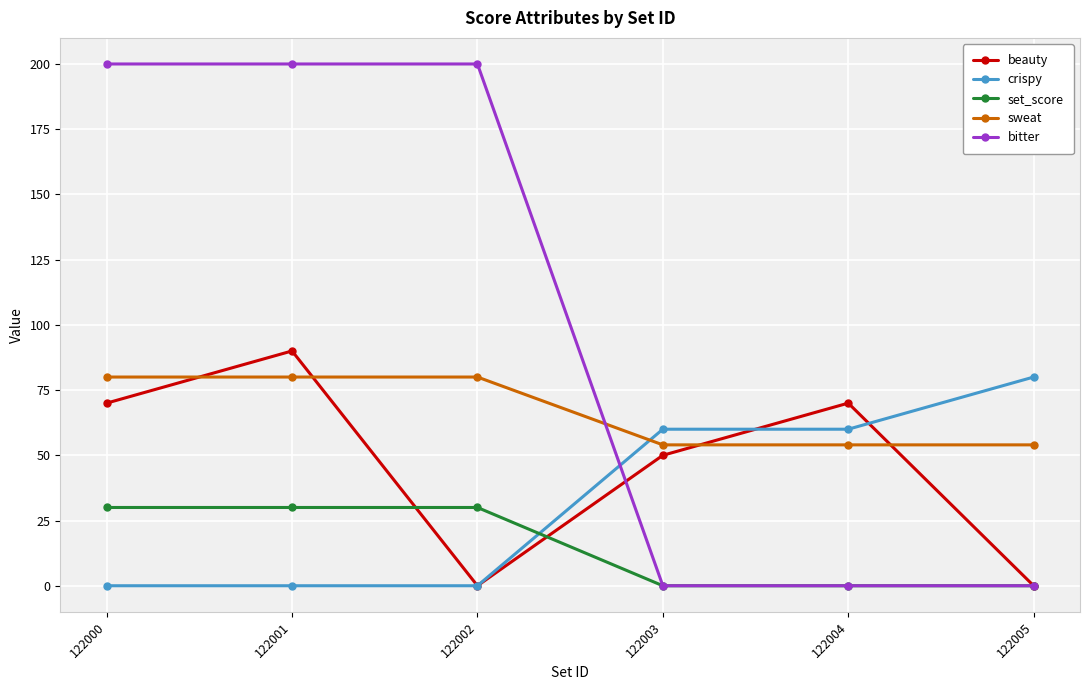

What is the spread (max minus min) of values at 122001?

200